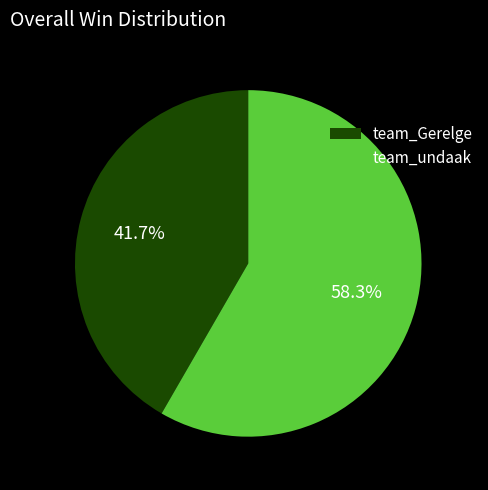

What is the smallest slice in the pie chart?

team_Gerelge